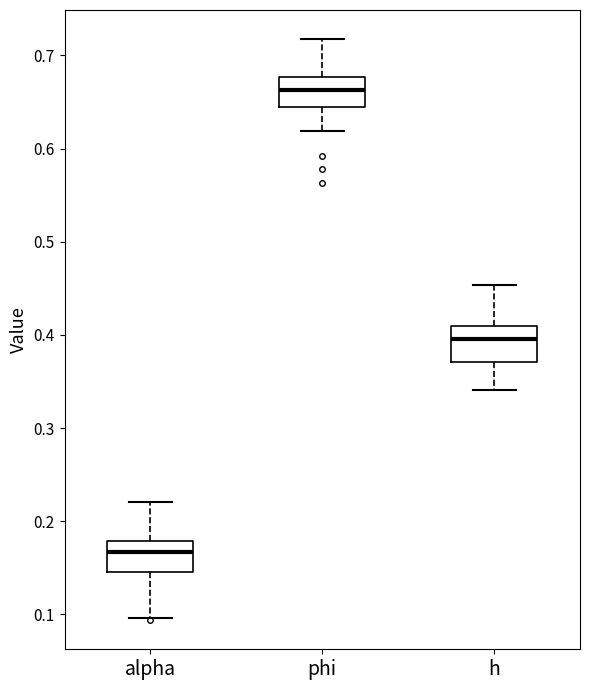

Reading left to right, read every box against the y-axis: the position of its median line, the range the box covers, and the ends of its whiskers. The values are not printed on the chart, so give them approximately, as read against the axis.

alpha: median 0.17, box 0.15 to 0.18, whiskers 0.10 to 0.22
phi: median 0.66, box 0.65 to 0.68, whiskers 0.62 to 0.72
h: median 0.40, box 0.37 to 0.41, whiskers 0.34 to 0.45